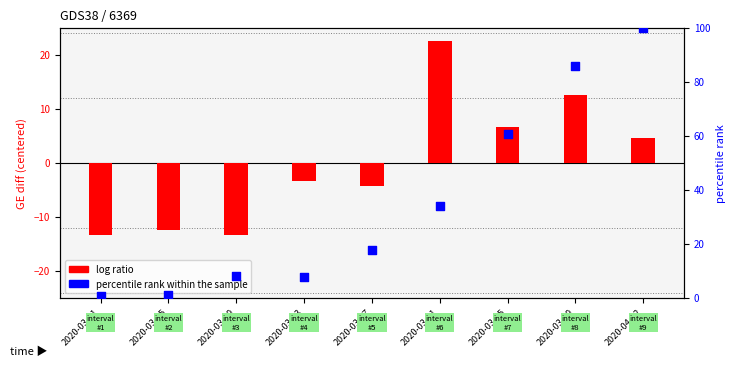

Is the value of percentile rank within the sample at 2020-03-13 greater than the value of log ratio at 2020-03-13?

Yes